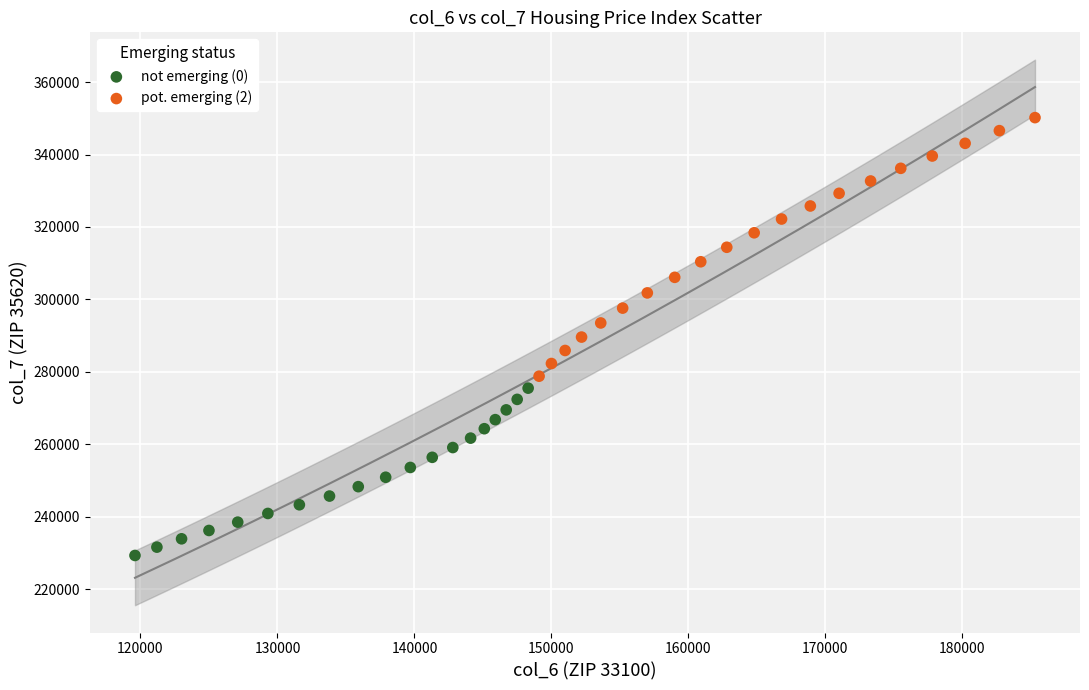

Which series has the widest spread of Y values?

pot. emerging (2)